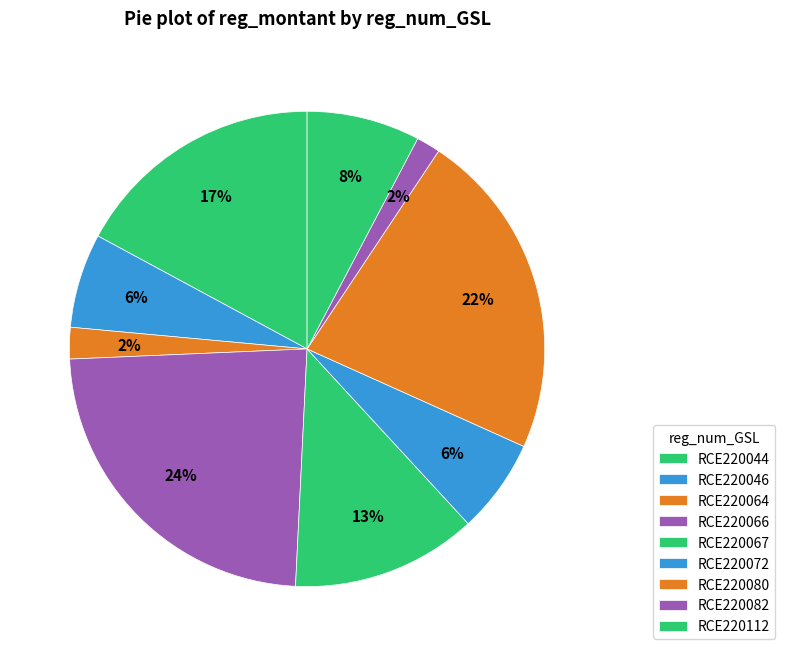

Between RCE220044 and RCE220066, which is larger?

RCE220066